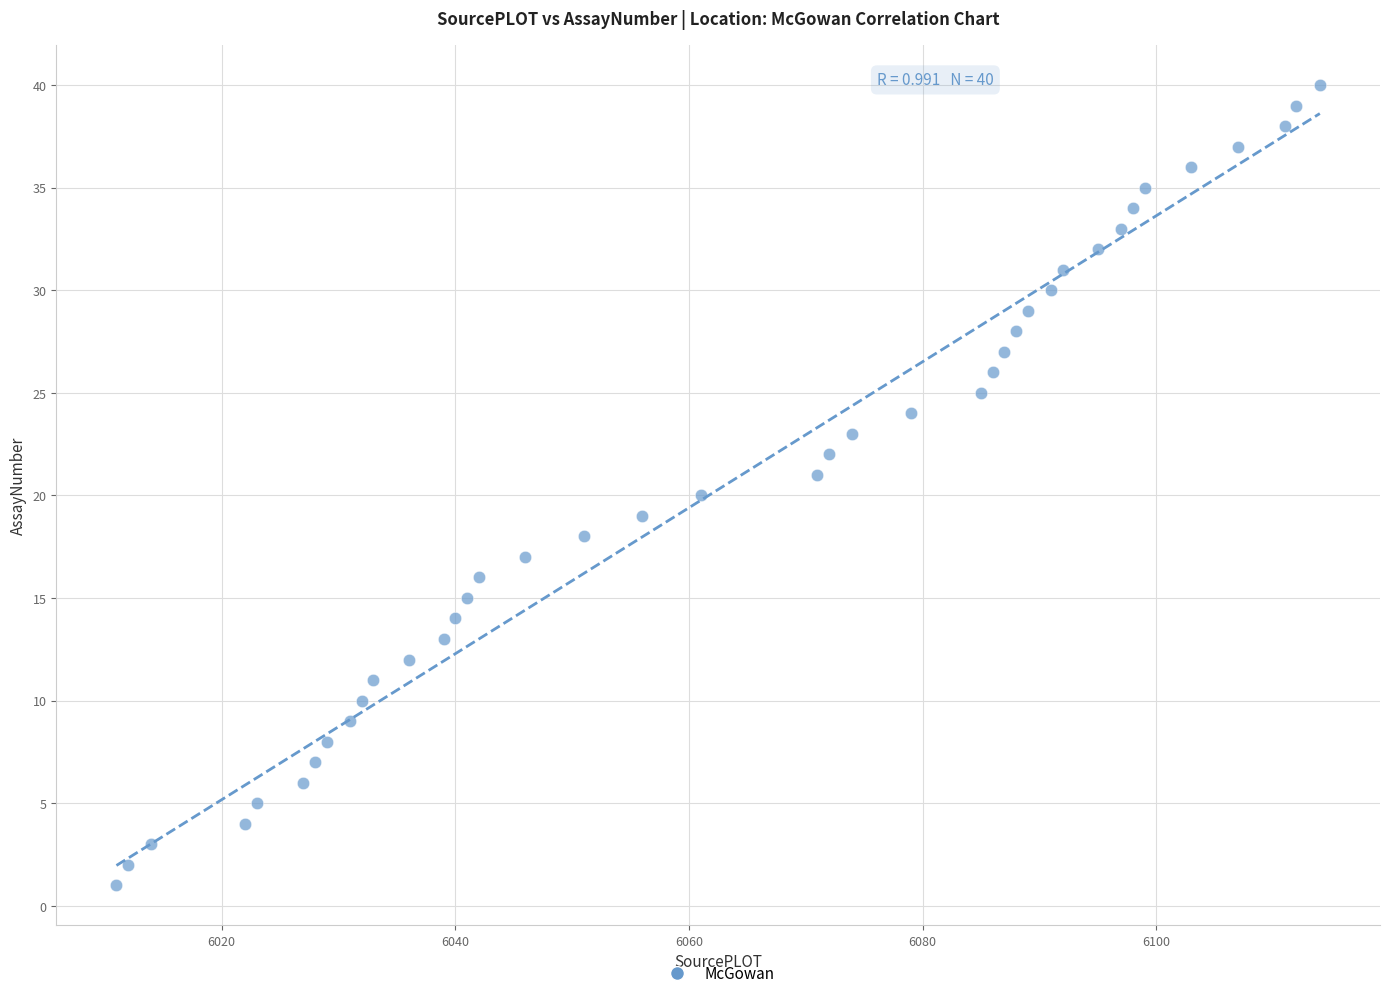

What is the range of Y values (max minus min)?

39